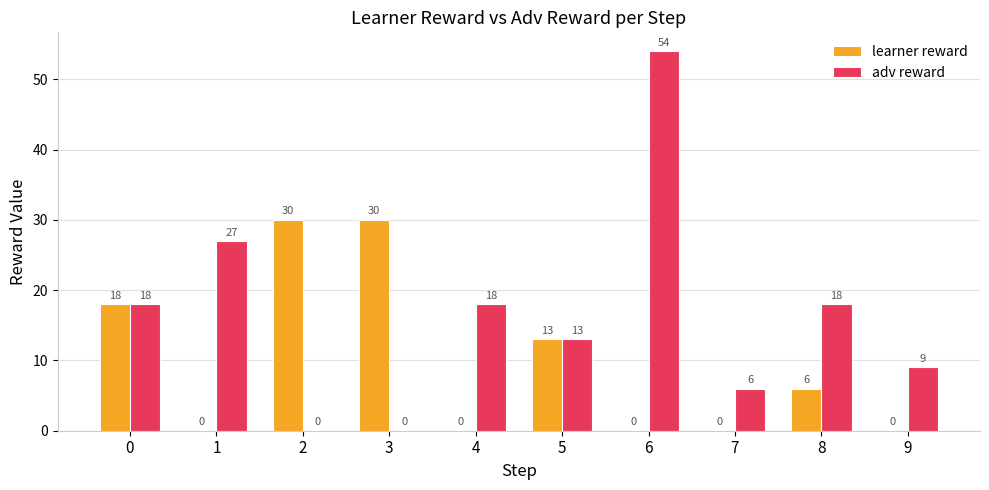

True or false: adv reward has a value of 13 at 5.

True